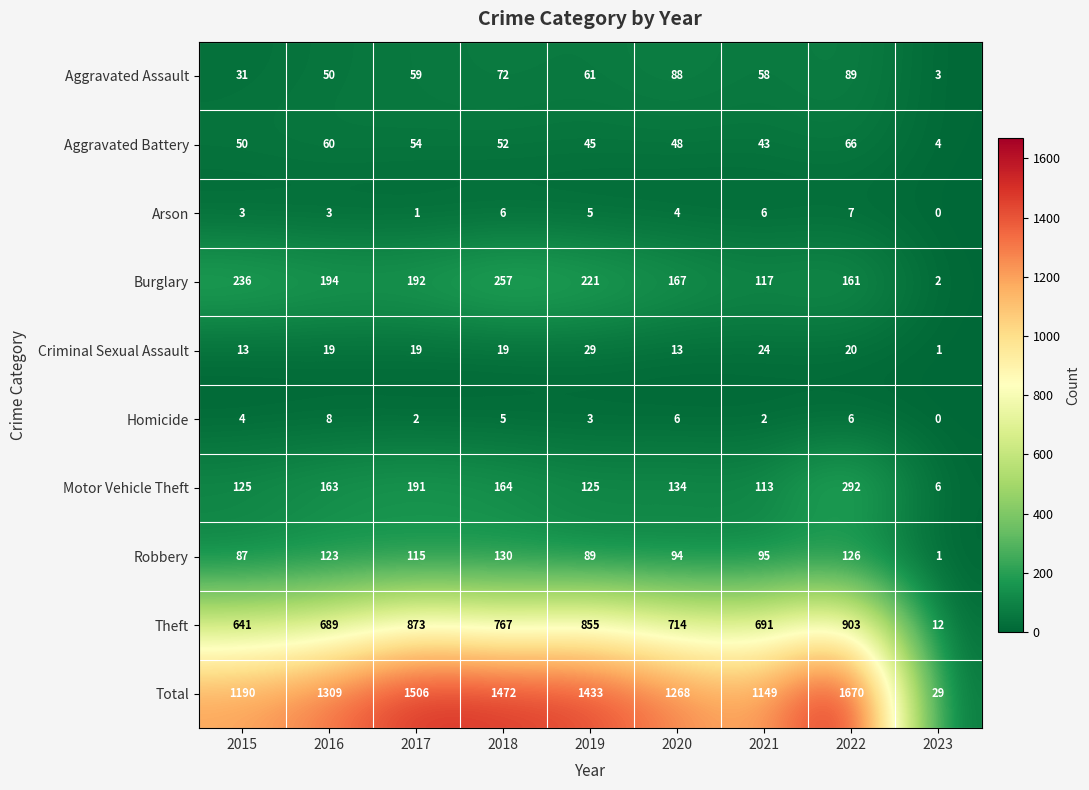

Which category has the highest value in the Robbery series?

2018